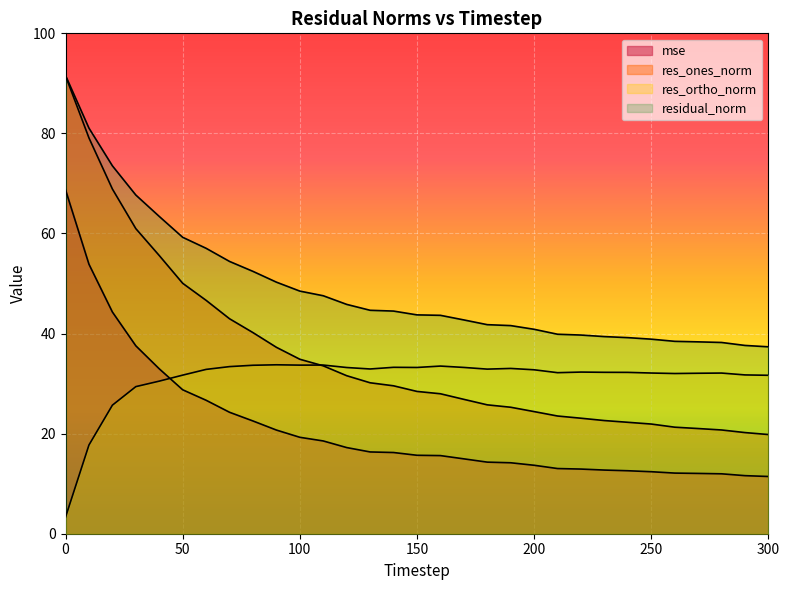

What is the value of the res_ortho_norm point at the 13th from the left?

33.2